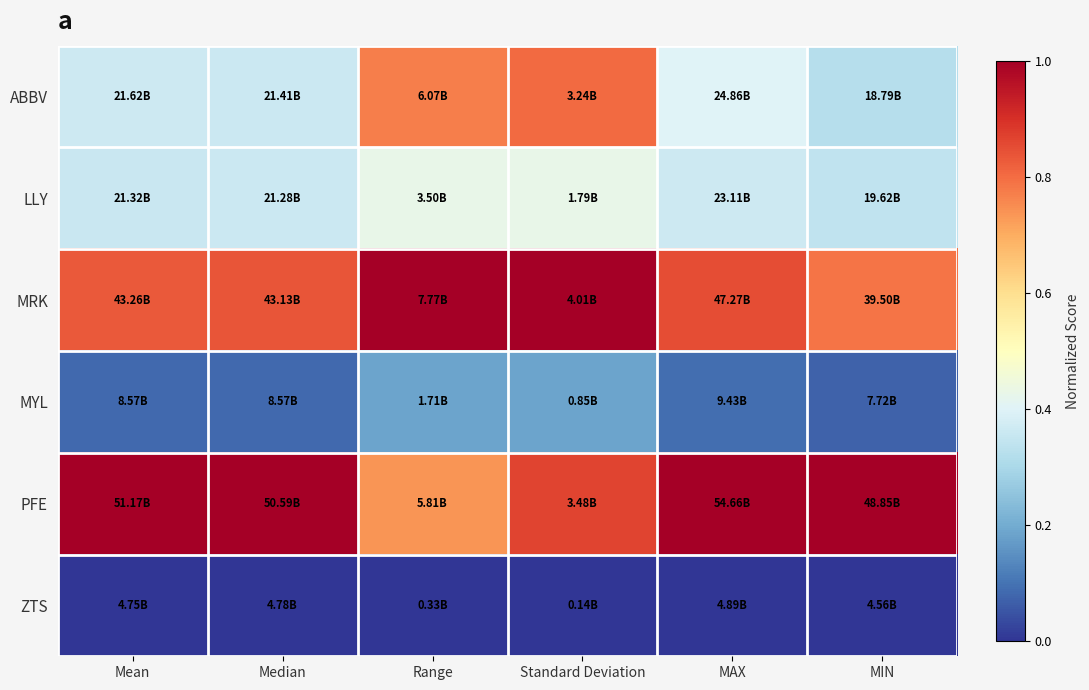

Reading left to right, transcribe all the data shown in this chart.

ABBV: Mean=0.4	Median=0.4	Range=0.8	Standard Deviation=0.8	MAX=0.4	MIN=0.3
LLY: Mean=0.4	Median=0.4	Range=0.4	Standard Deviation=0.4	MAX=0.4	MIN=0.3
MRK: Mean=0.8	Median=0.8	Range=1.0	Standard Deviation=1.0	MAX=0.9	MIN=0.8
MYL: Mean=0.1	Median=0.1	Range=0.2	Standard Deviation=0.2	MAX=0.1	MIN=0.1
PFE: Mean=1.0	Median=1.0	Range=0.7	Standard Deviation=0.9	MAX=1.0	MIN=1.0
ZTS: Mean=0.0	Median=0.0	Range=0.0	Standard Deviation=0.0	MAX=0.0	MIN=0.0